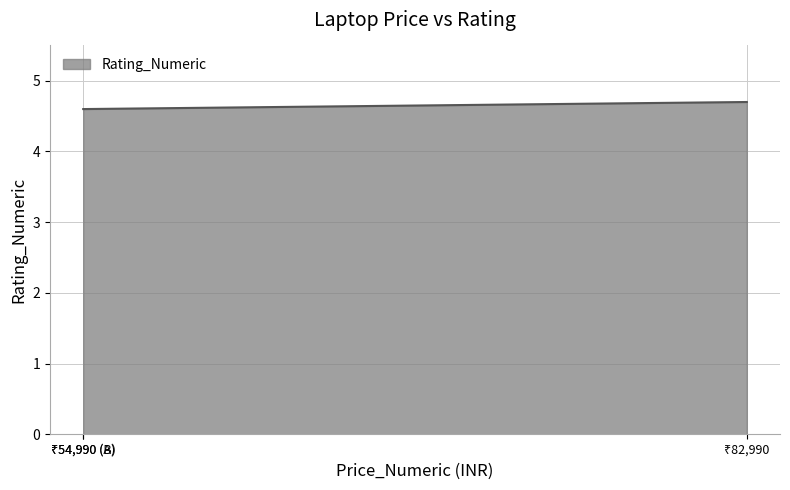

What is the average value?

4.6